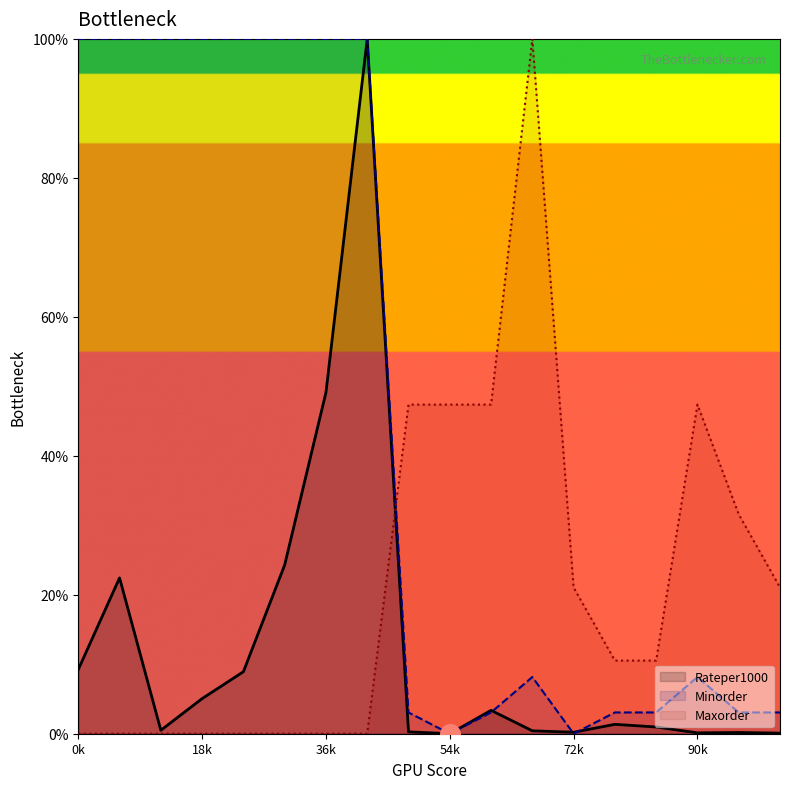

At how many categories does at least one series exceed 96?

9